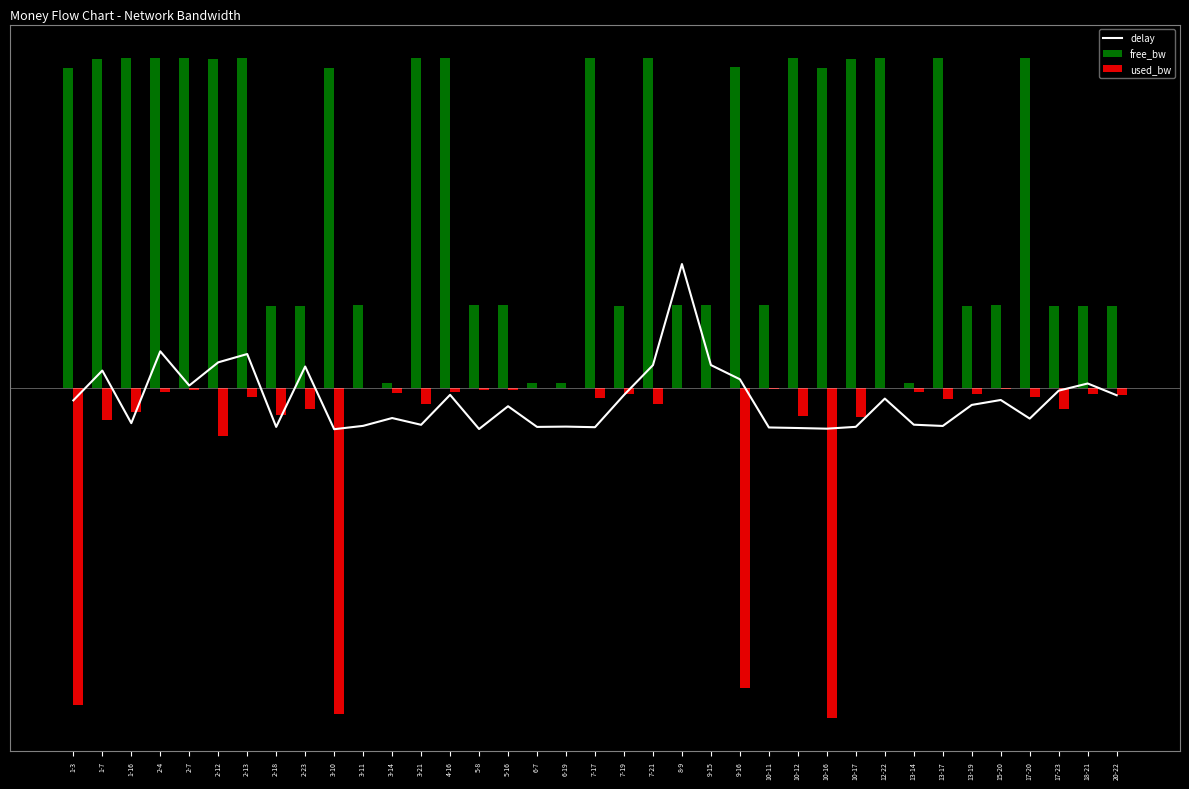

Reading left to right, what are all the values shown in this chart?

delay: -15.1	21.0	-42.7	44.3	2.9	31.0	41.0	-47.2	25.9	-50.0	-45.9	-36.5	-44.7	-8.4	-49.8	-22.2	-47.2	-46.9	-47.6	-8.6	27.6	150.0	27.7	10.5	-47.9	-48.6	-49.4	-47.1	-12.9	-44.5	-46.1	-20.6	-14.6	-37.1	-3.3	5.4	-8.9
free_bw: 387.8	398.8	399.1	399.8	399.9	398.2	399.7	98.9	99.2	387.4	100.0	6.0	399.4	399.8	99.9	99.9	6.2	6.2	399.6	99.8	399.4	100.0	100.0	388.5	100.0	398.9	387.3	398.9	400.0	6.0	399.6	99.8	100.0	399.7	99.2	99.8	99.7
used_bw: -383.6	-38.7	-28.8	-5.4	-2.6	-58.2	-10.8	-33.3	-25.8	-395.0	-0.0	-5.7	-18.9	-5.4	-2.7	-2.7	-0.0	-0.0	-11.9	-7.4	-19.4	-0.2	-0.2	-363.3	-1.1	-34.2	-400.0	-35.1	-0.0	-5.1	-13.7	-7.2	-0.9	-10.5	-25.5	-7.2	-8.3